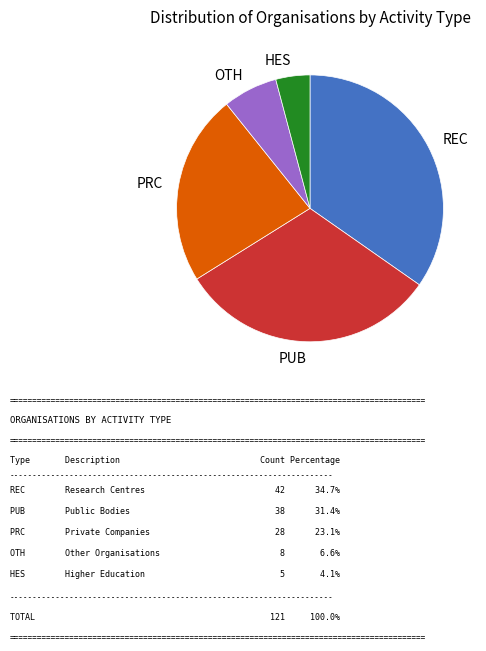

How many segments does this pie chart have?

5